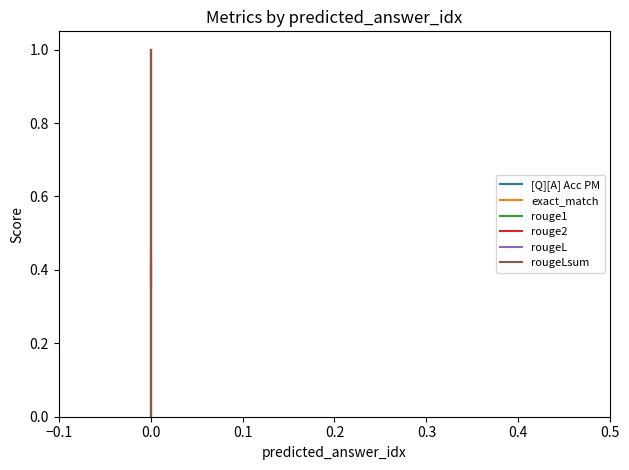

What is the difference between the maximum and minimum values in the [Q][A] Acc PM series?

0.1